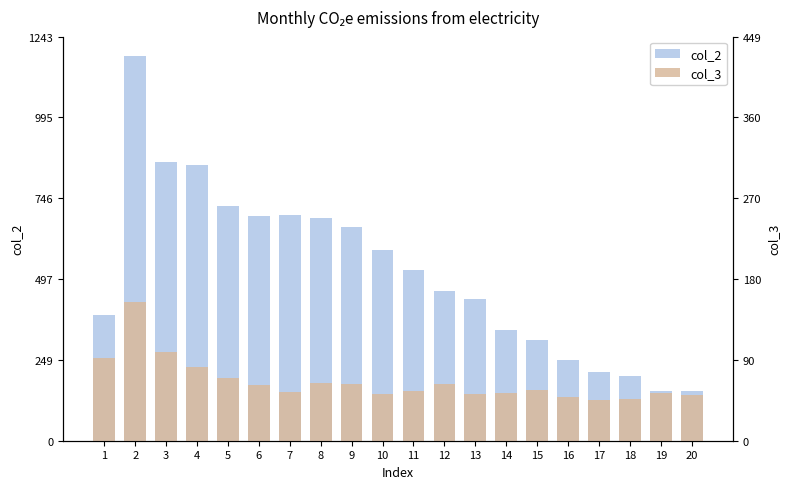

Count the number of categories in the chart.

20